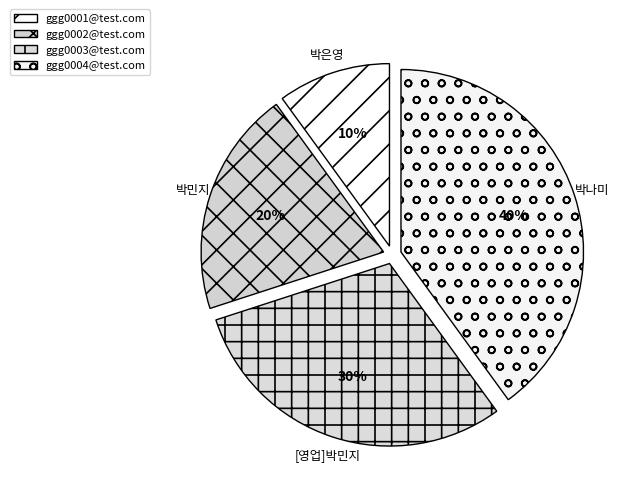

To the nearest percent, what portion does ggg0002@test.com represent?

20%